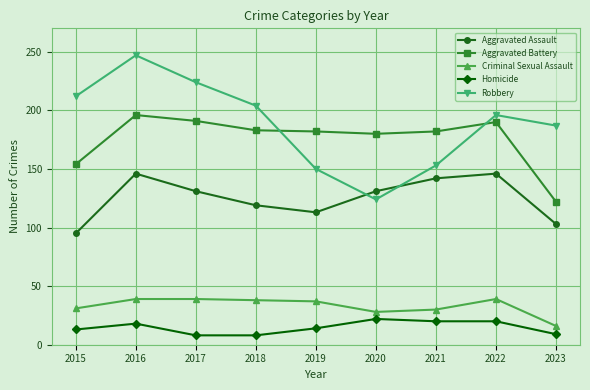

At which category does Aggravated Assault reach its first local valley?

2019